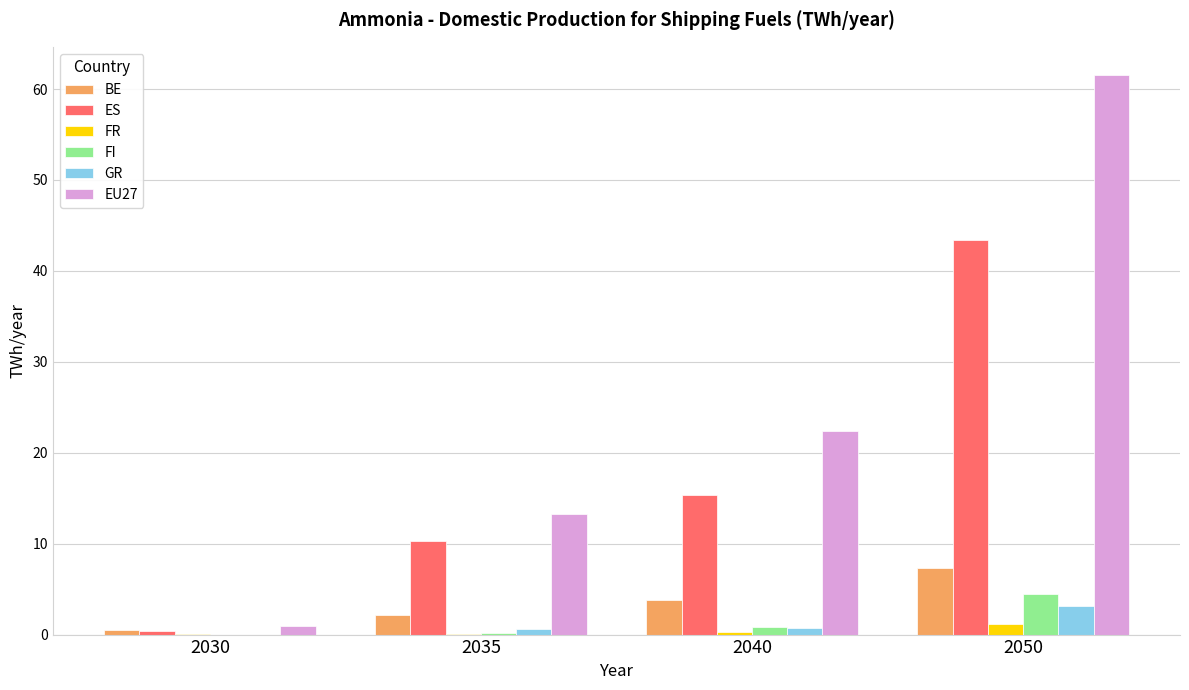

At which category is the sum across all series the highest?

2050